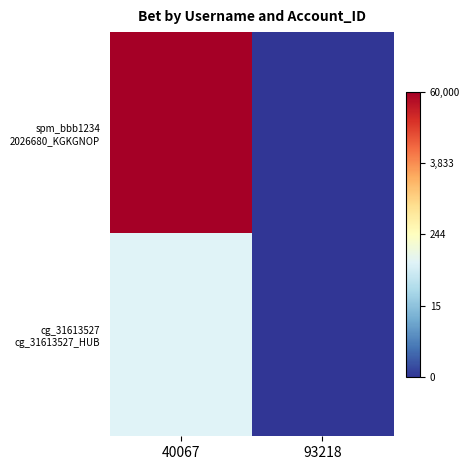

List the series in order of their overall mean, highest first.

spm_bbb1234 2026680_KGKGNOP, cg_31613527 cg_31613527_HUB